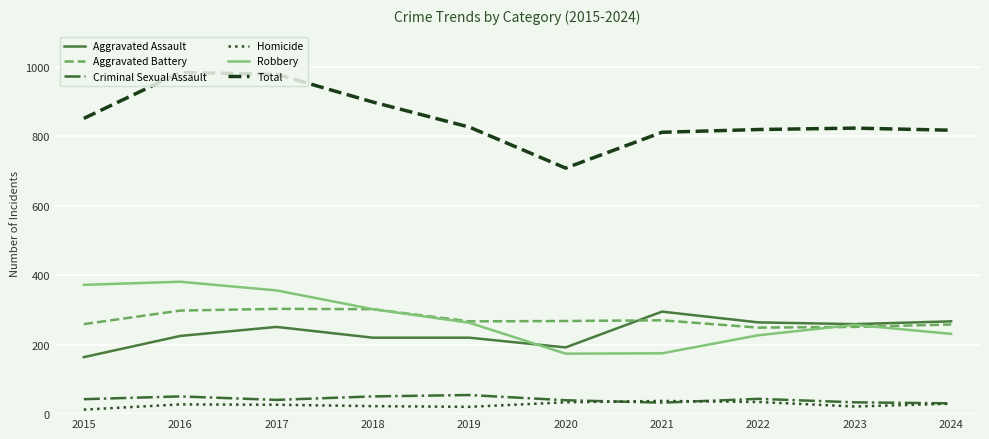

At which label does Total reach its minimum?

2020